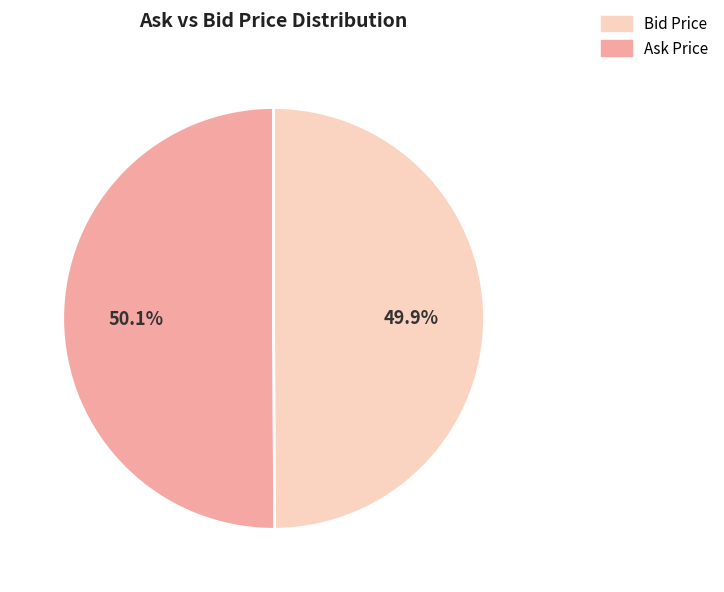

Is there any slice that represents more than half of the pie?

Yes